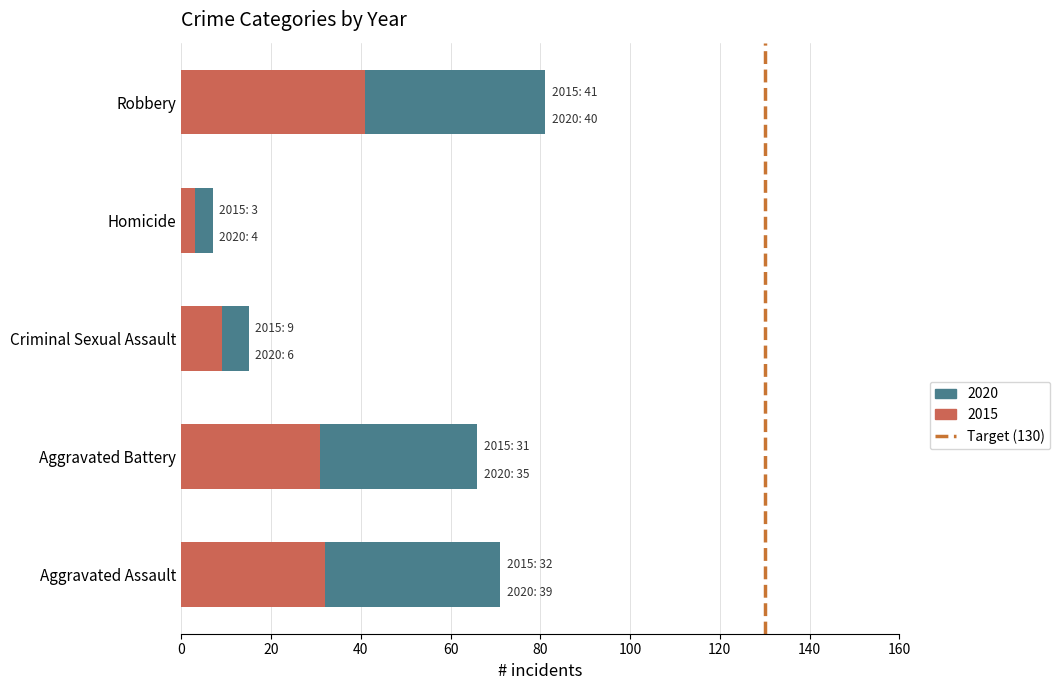

How many values in the 2015 series are below 31?

2